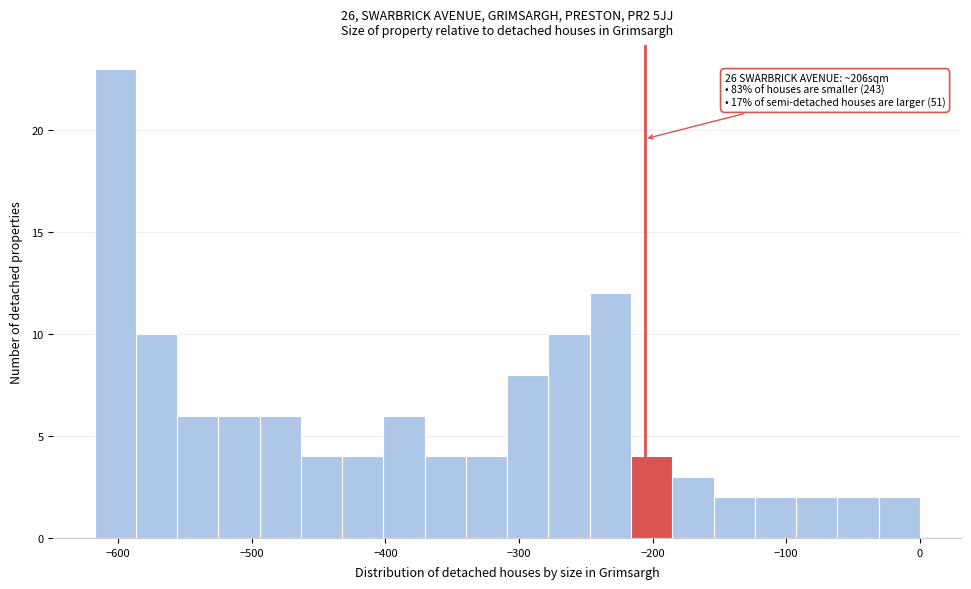

Read against the x-axis, roughly where is the centre of the tallest bar?

-600